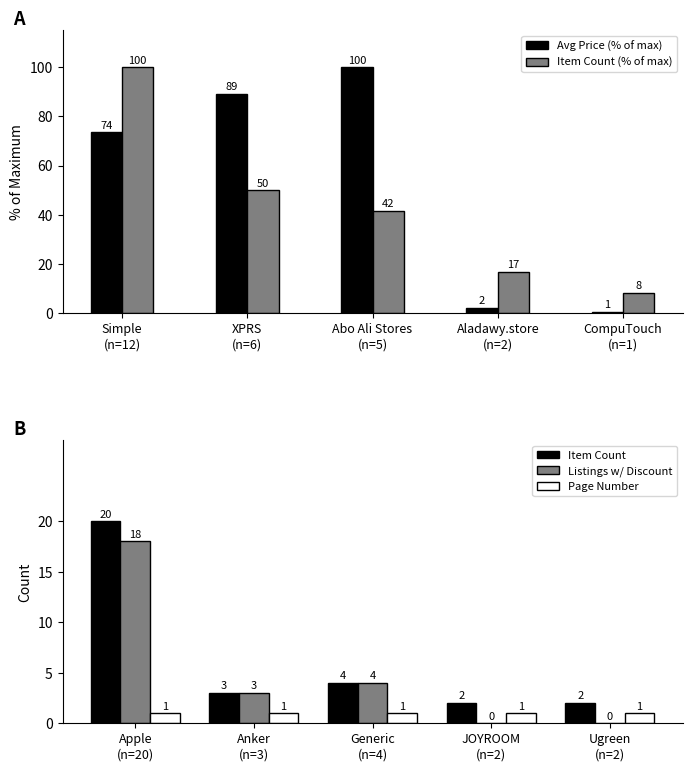

Which series has the widest spread of values?

Avg Price (% of max)